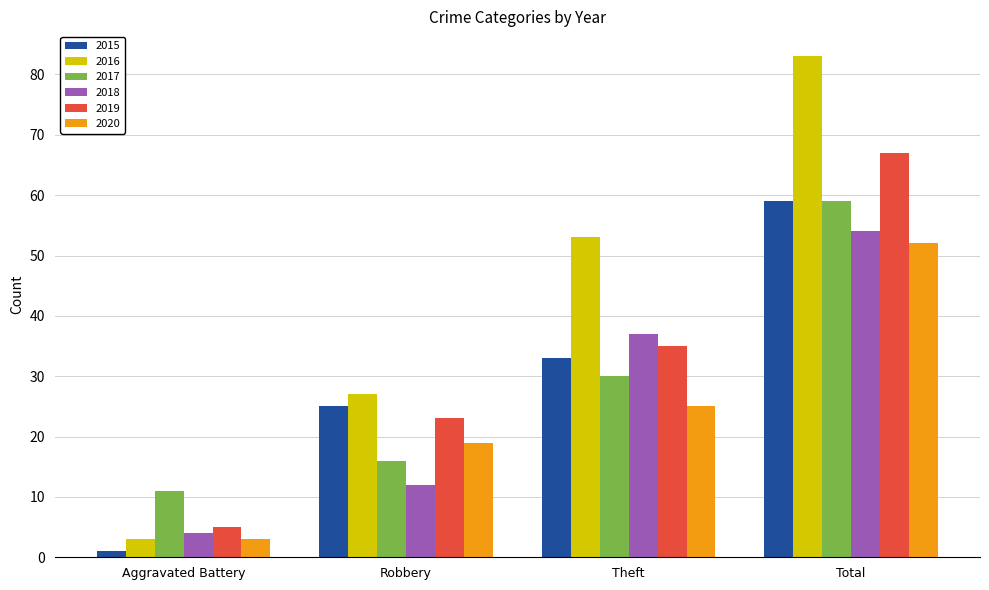

What is the approximate value of 2017 at Aggravated Battery?

11